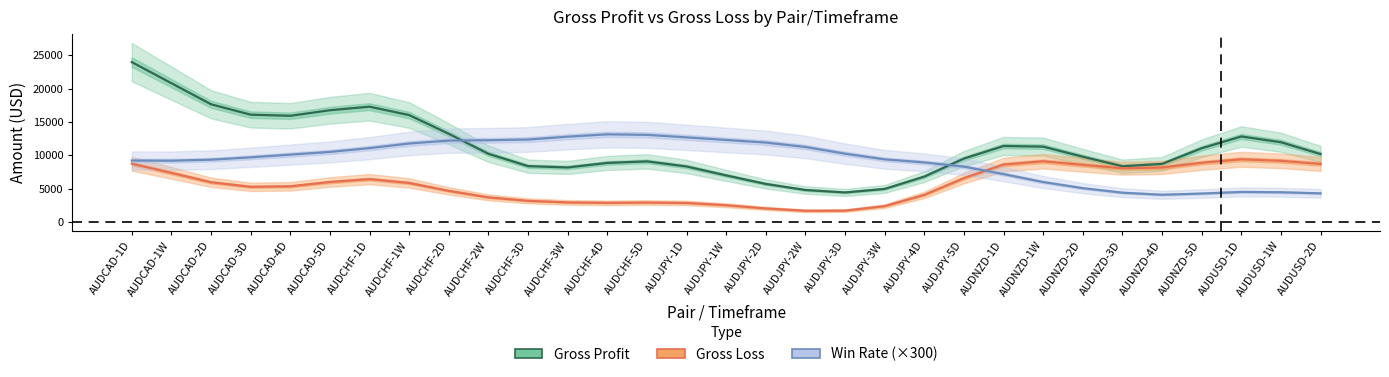

Between AUDCHF-1D and AUDNZD-5D, which series saw the biggest shift?

gross_profit